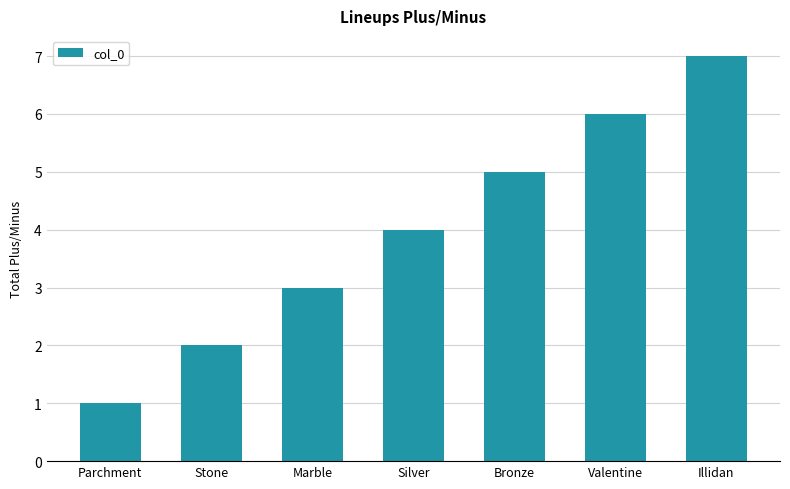

Reading left to right, what are all the values shown in this chart?

Parchment=1	Stone=2	Marble=3	Silver=4	Bronze=5	Valentine=6	Illidan=7